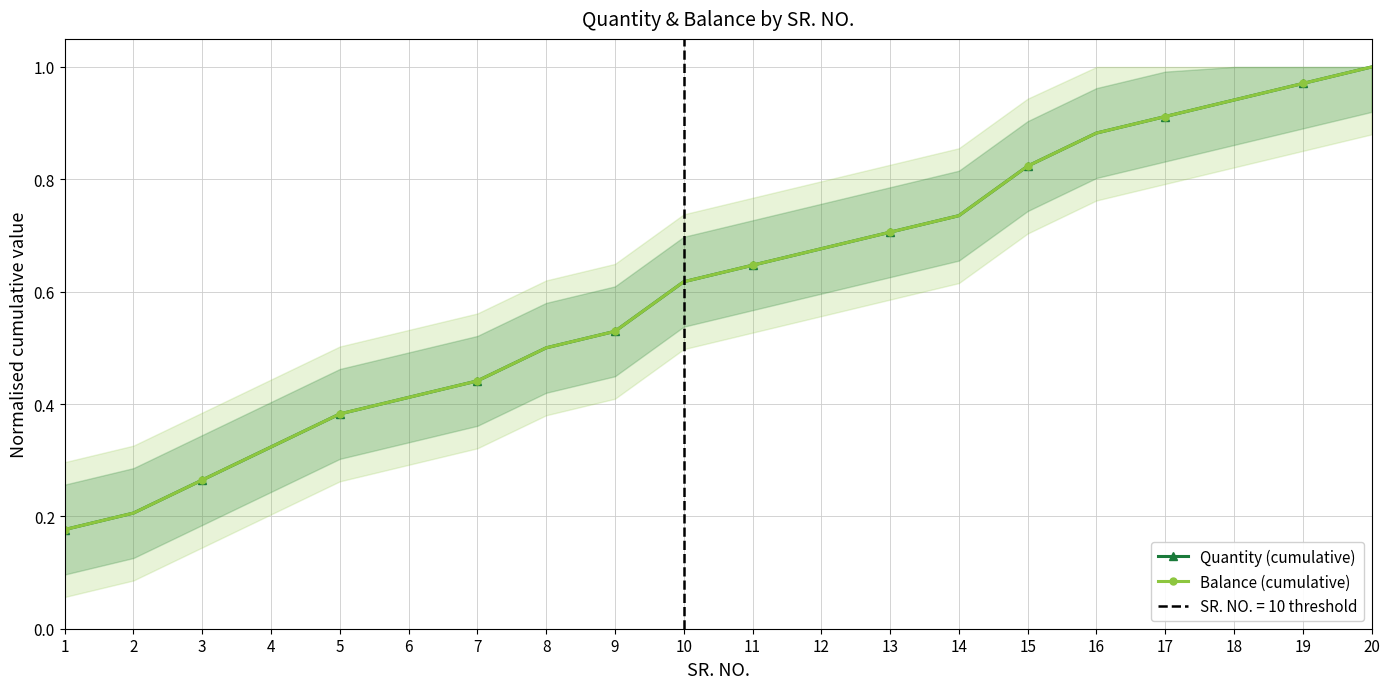

Read the Quantity (cumulative) value at 18.

0.9